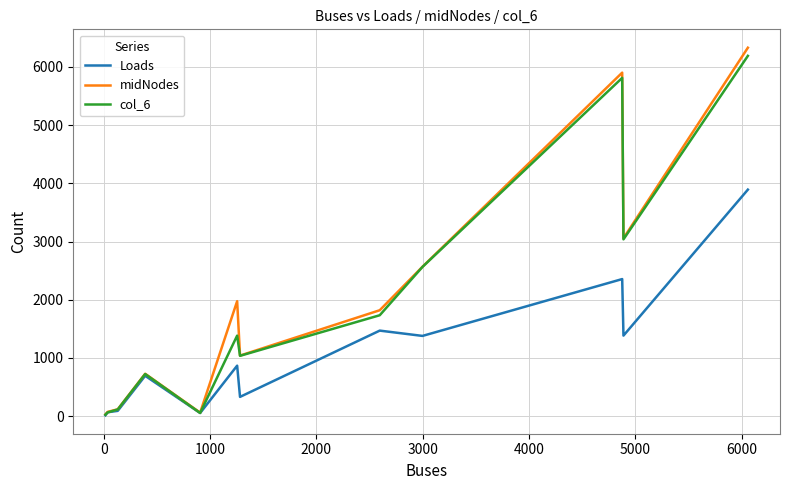

Which series has the widest spread of values?

midNodes